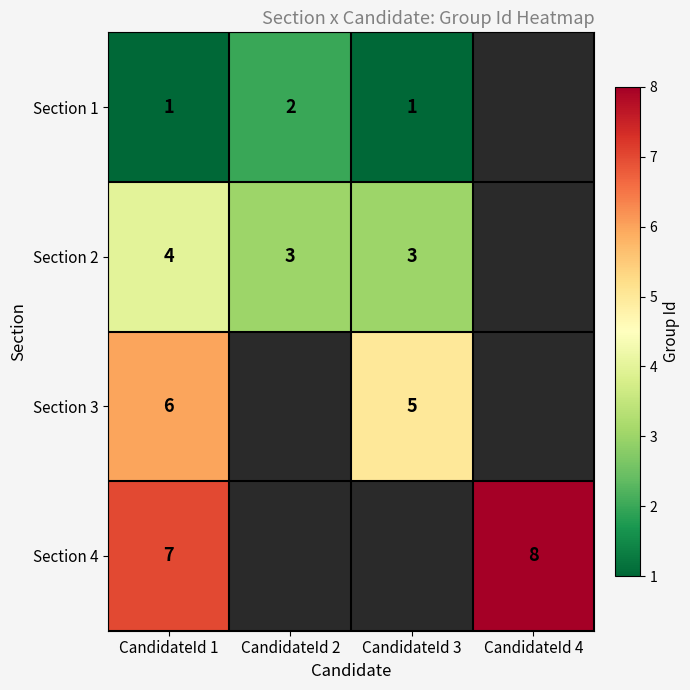

What is the difference between the highest and lowest values at CandidateId 3?

4.0